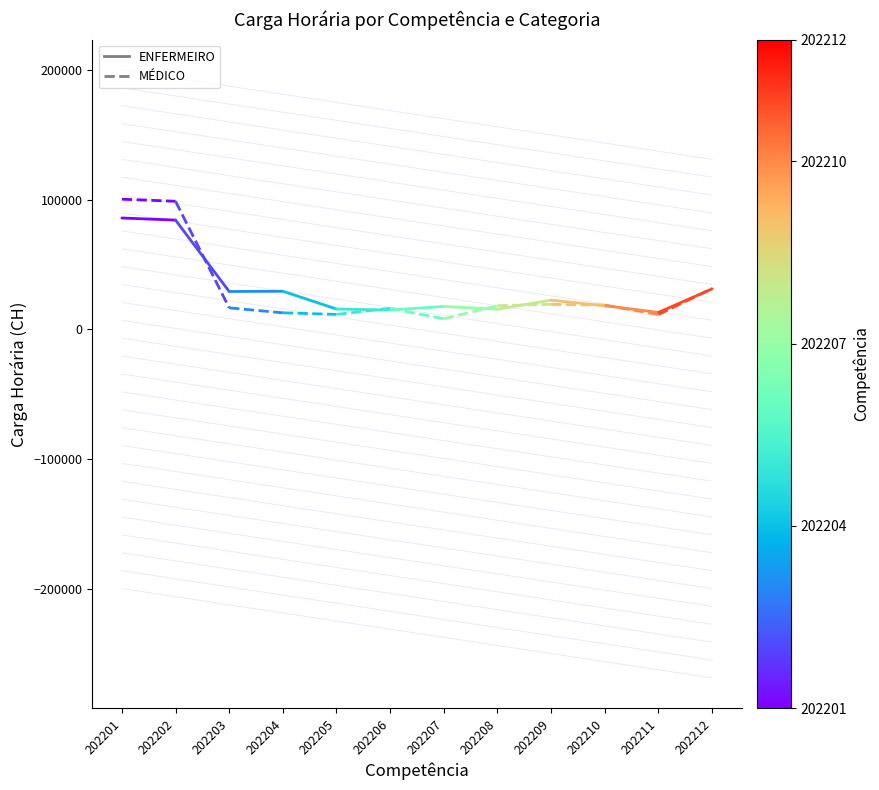

At which label does MÉDICO reach its minimum?

202202